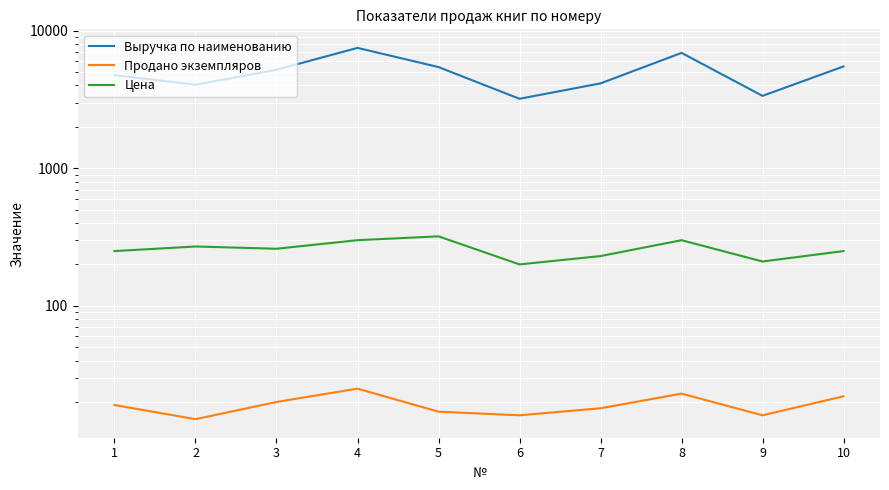

What is the lowest value of the Цена series?

200